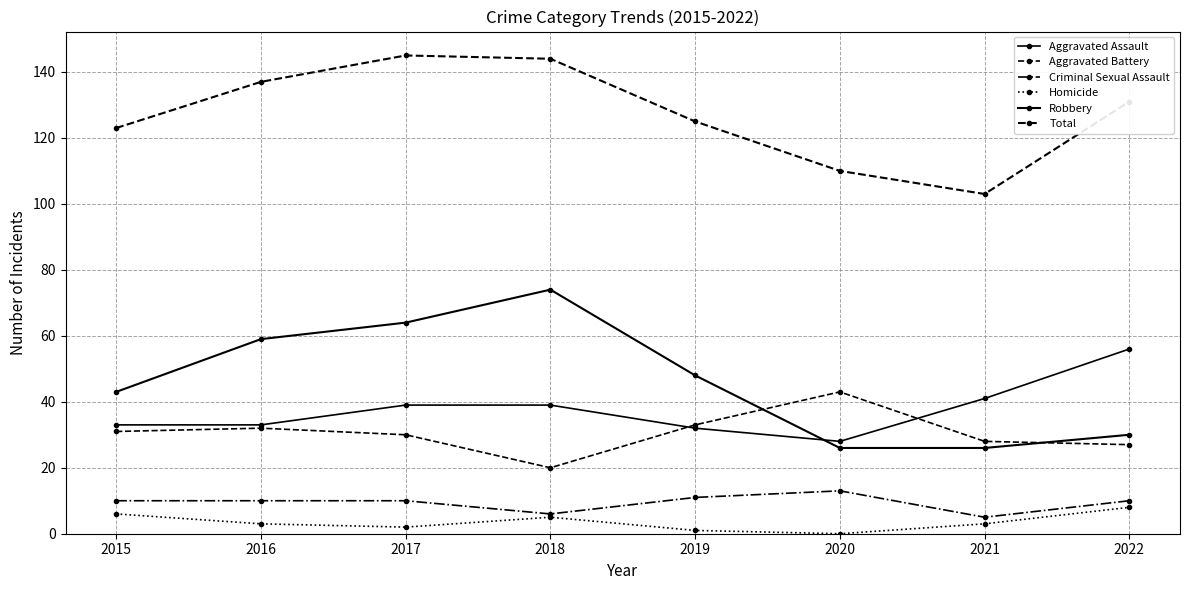

How many data points in Aggravated Assault are less than 39?

4